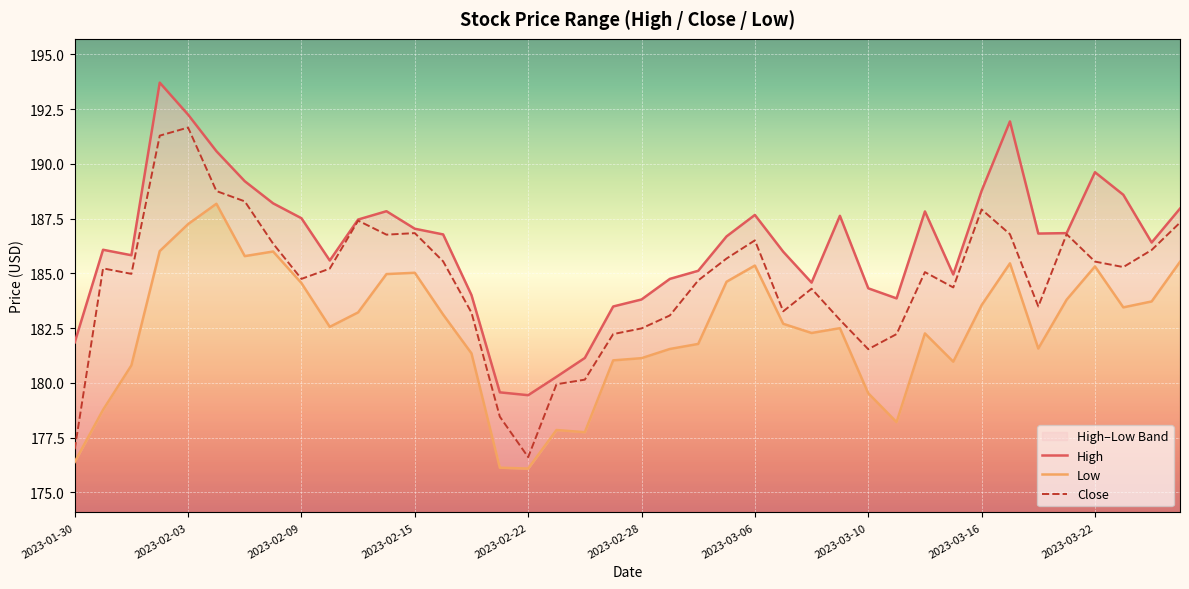

What is the average value of the Low series?

182.5